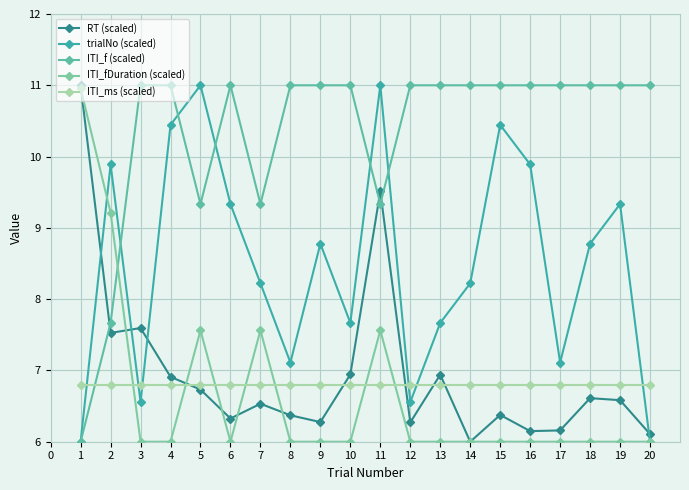

How many ITI_fDuration (scaled) values are between 6 and 7?

15